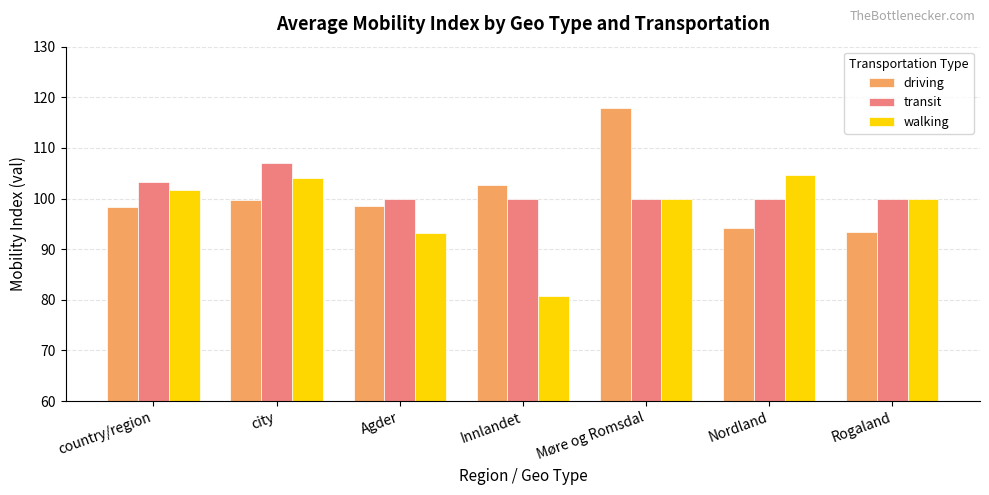

At which label does walking reach its minimum?

Innlandet